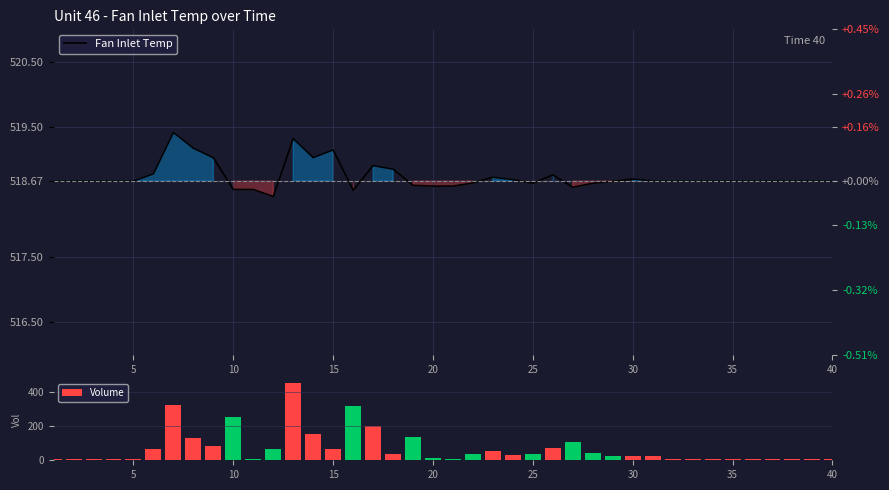

What is the maximum value for Volume?

454.5